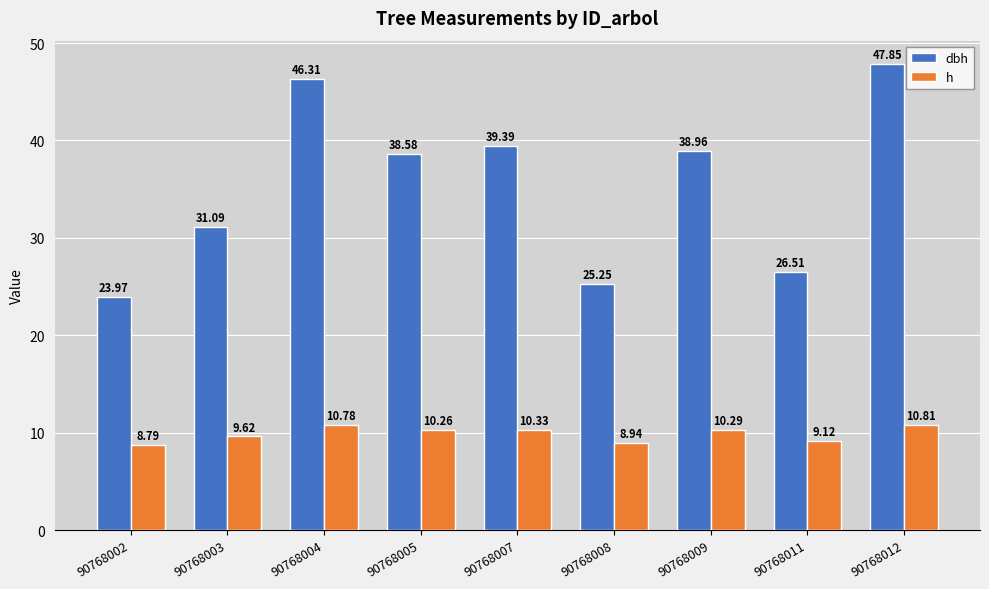

What are all the series names shown in the legend?

dbh, h